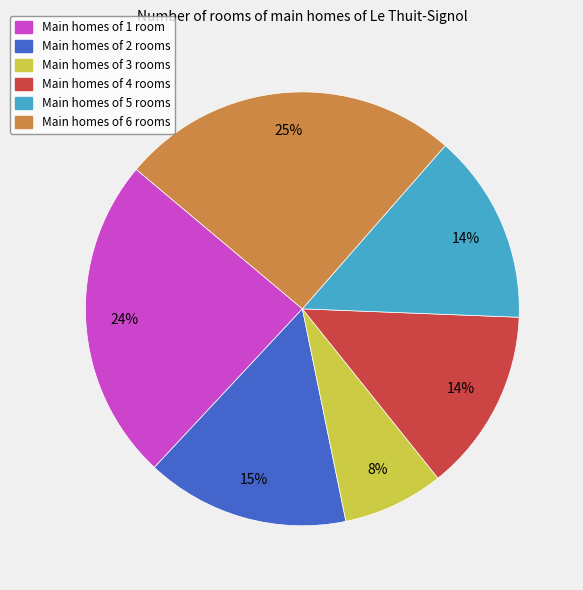

Count the number of slices in the pie.

6